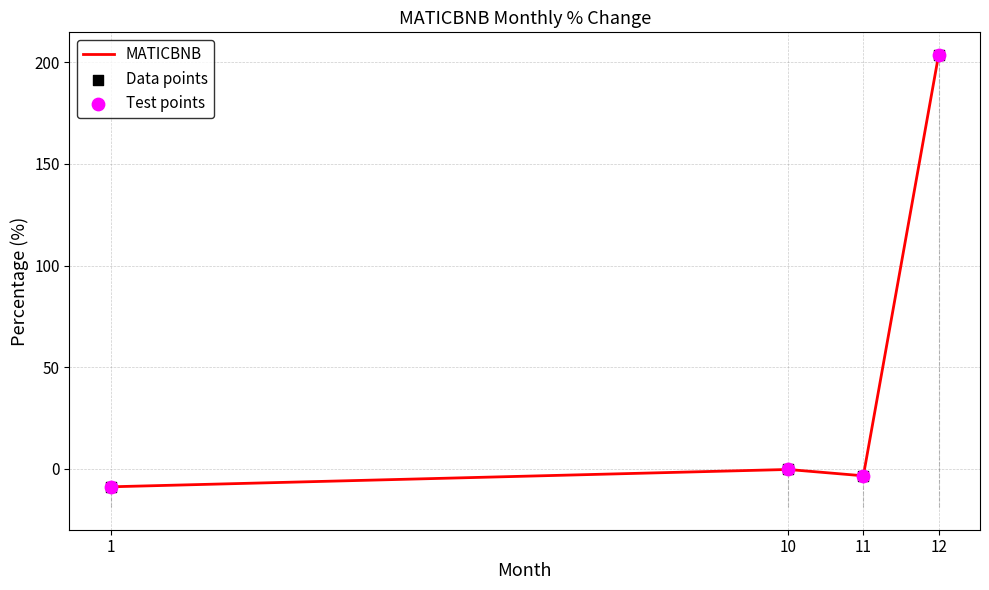

What is the difference between the values at 1 and 12?

212.6